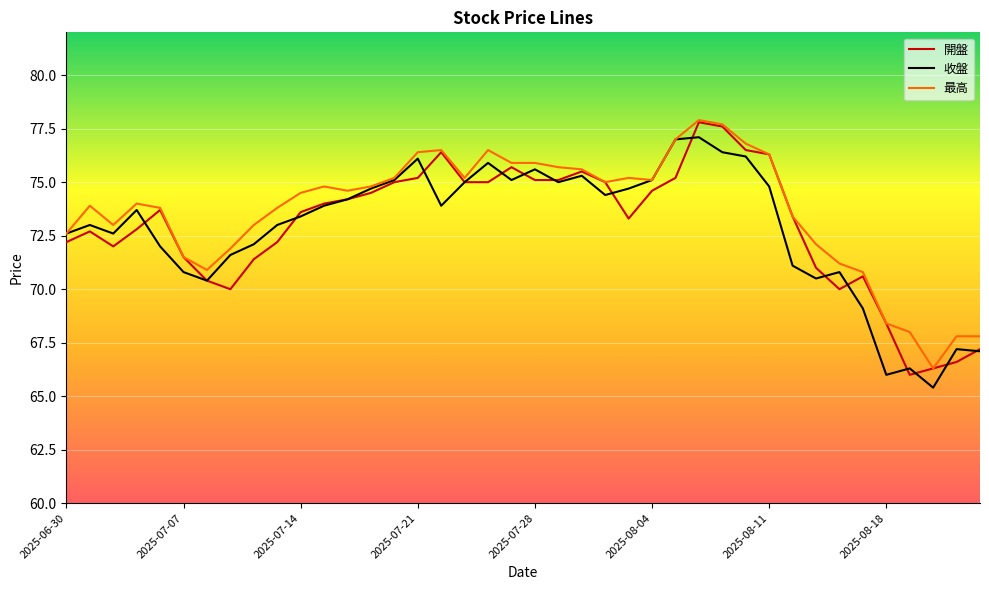

What is the greatest value displayed?

77.9